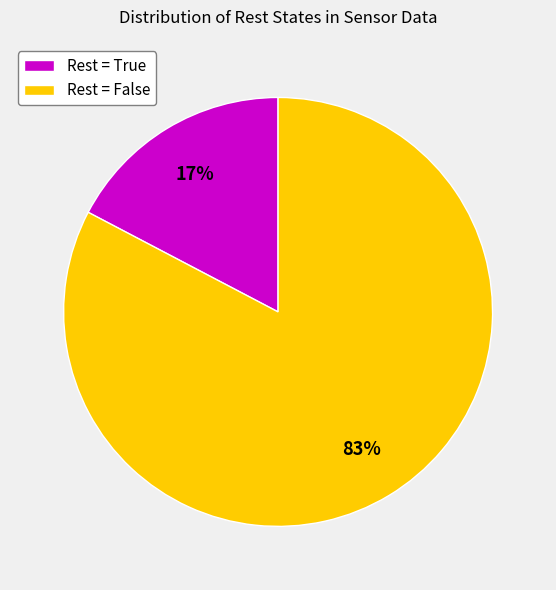

The Rest = True slice represents 5% of the pie. True or false?

False